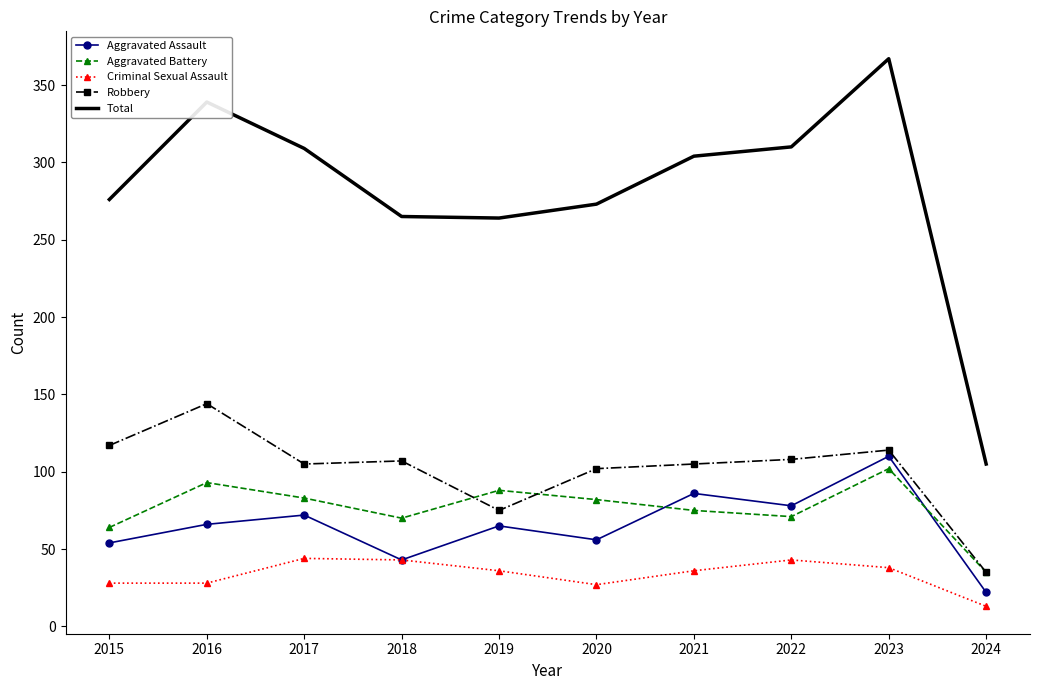

What is the highest value of the Robbery series?

144